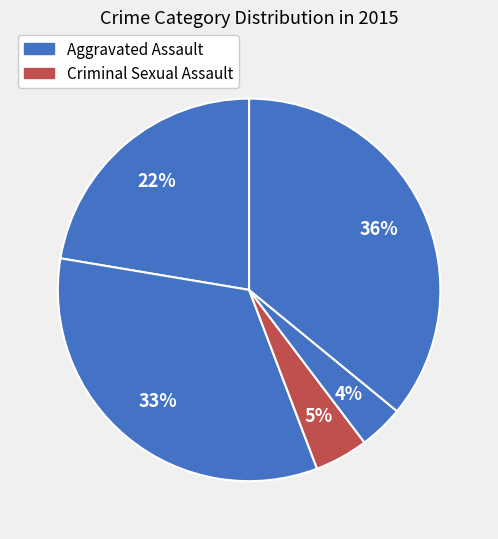

How many segments does this pie chart have?

5